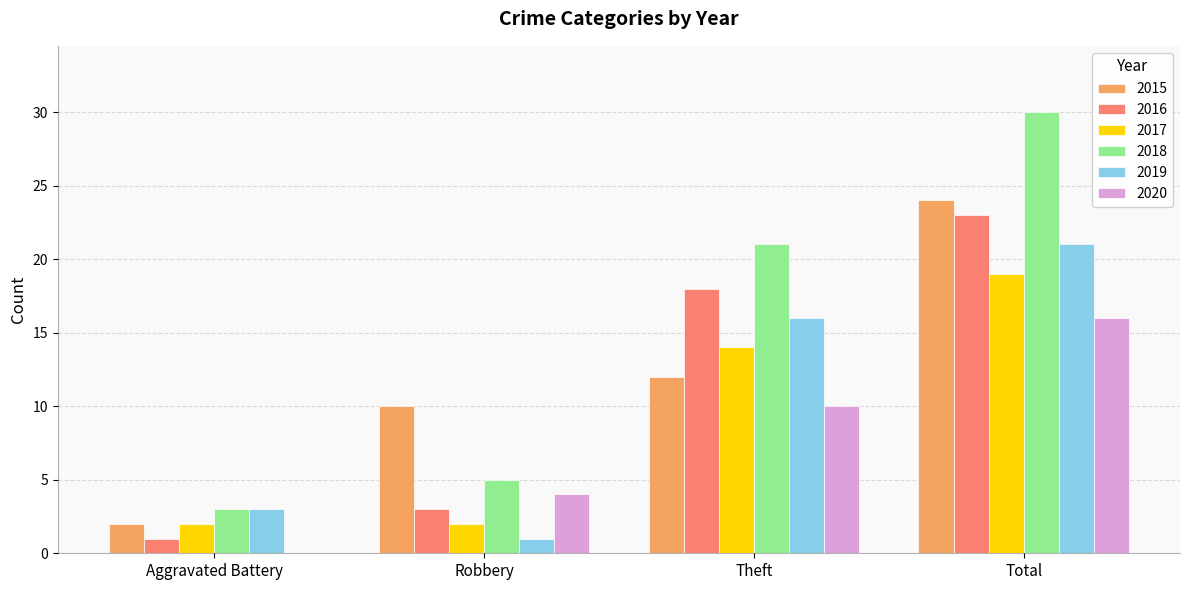

Reading right to left, what are all the values shown in this chart?

2015: Total=24	Theft=12	Robbery=10	Aggravated Battery=2
2016: Total=23	Theft=18	Robbery=3	Aggravated Battery=1
2017: Total=19	Theft=14	Robbery=2	Aggravated Battery=2
2018: Total=30	Theft=21	Robbery=5	Aggravated Battery=3
2019: Total=21	Theft=16	Robbery=1	Aggravated Battery=3
2020: Total=16	Theft=10	Robbery=4	Aggravated Battery=0